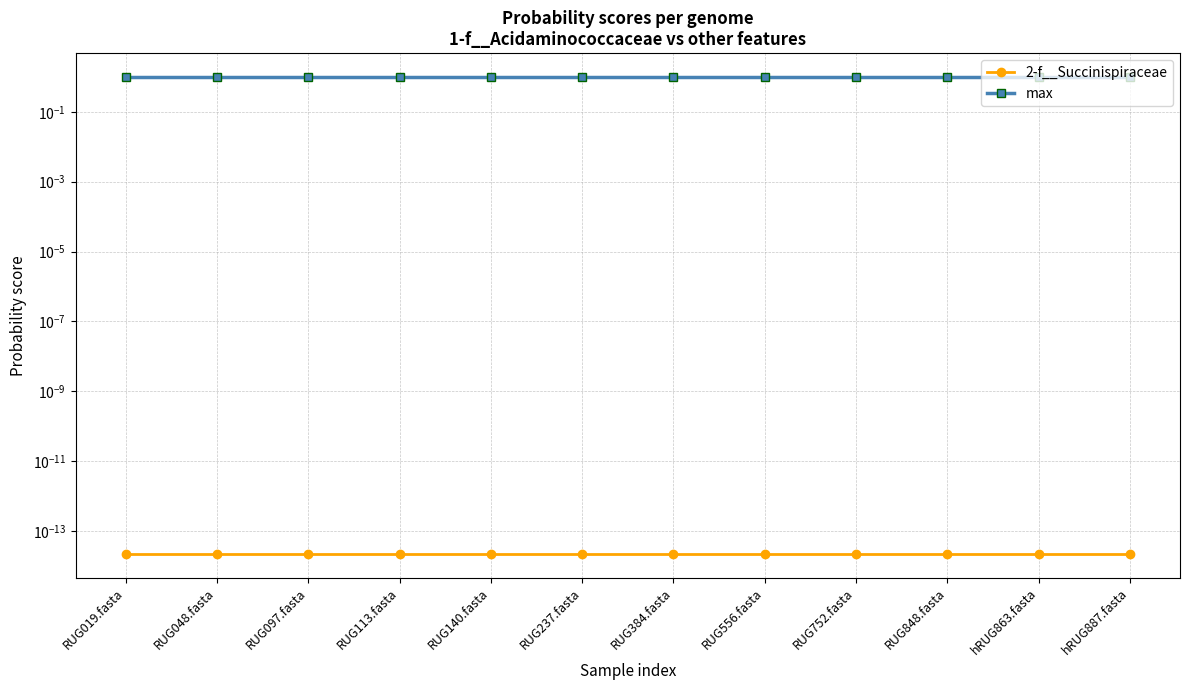

True or false: 2-f__Succinispiraceae and max cross at least once.

False